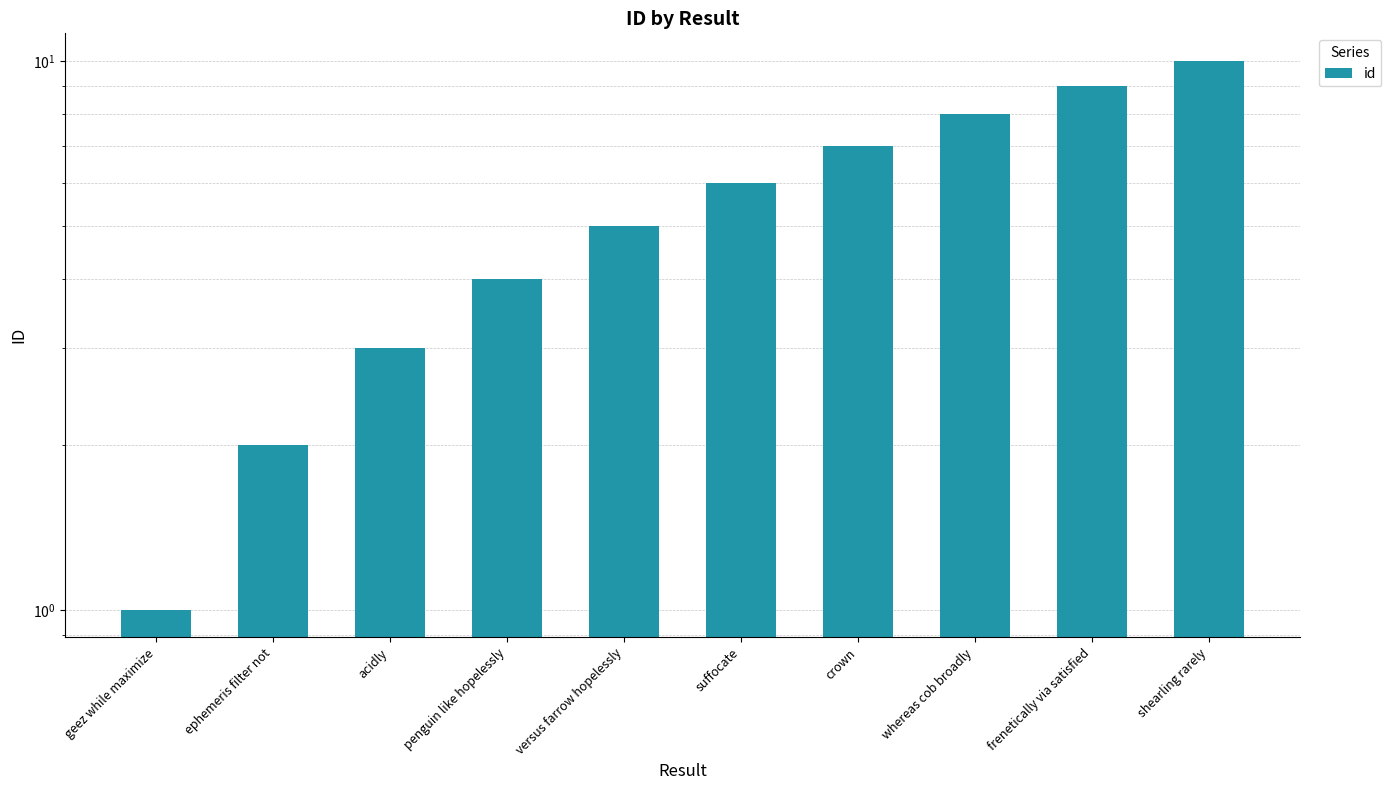

What is the sum of the values at shearling rarely and penguin like hopelessly?

14